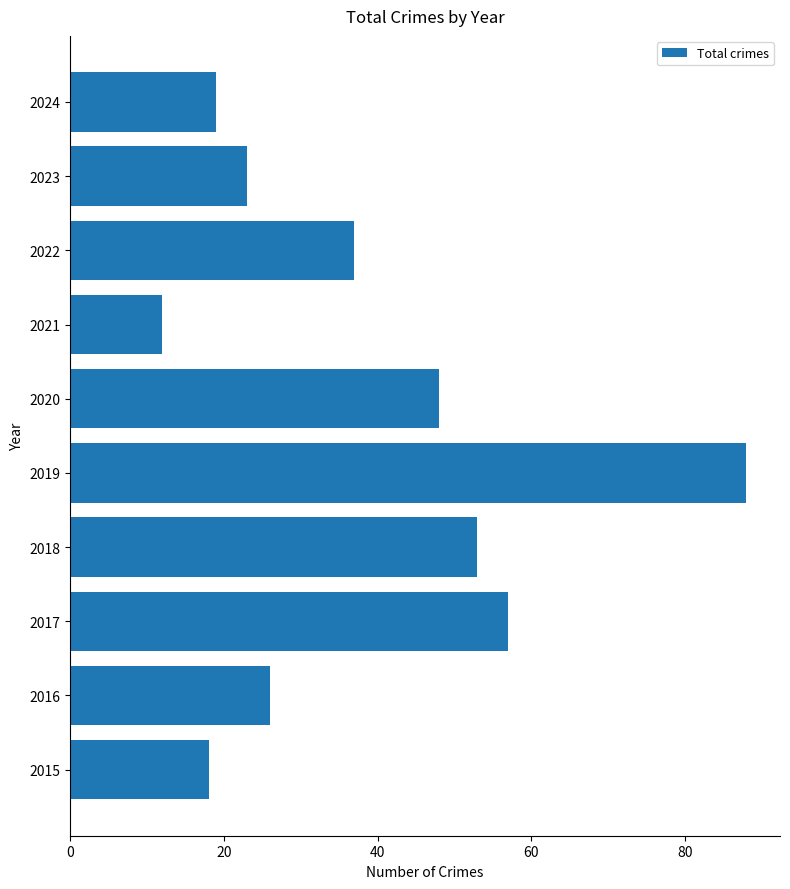

True or false: the data shows 17 at 2022.

False